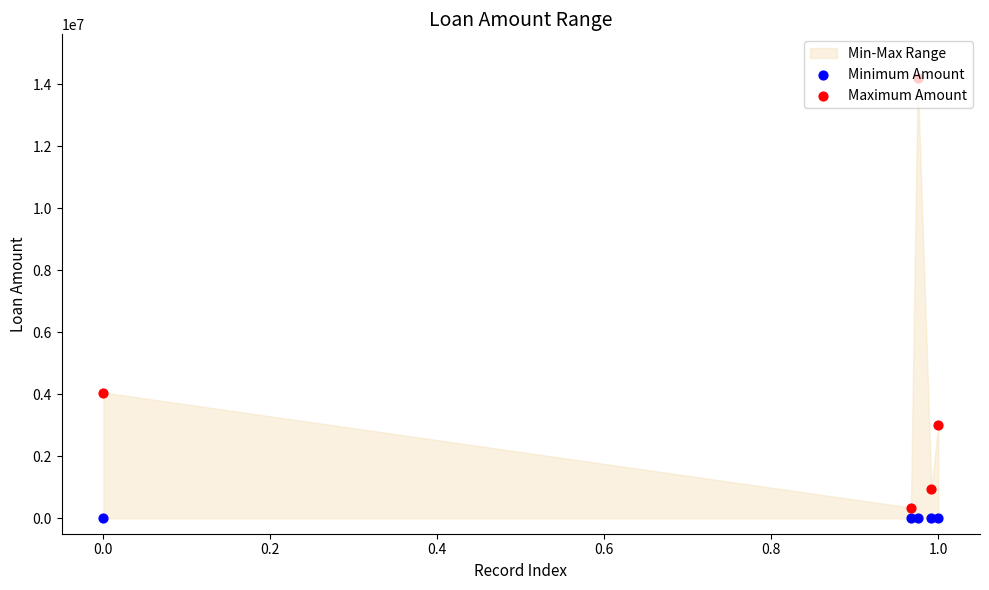

Is the value of Minimum Amount at 0.0 greater than the value of Maximum Amount at 0.6?

No